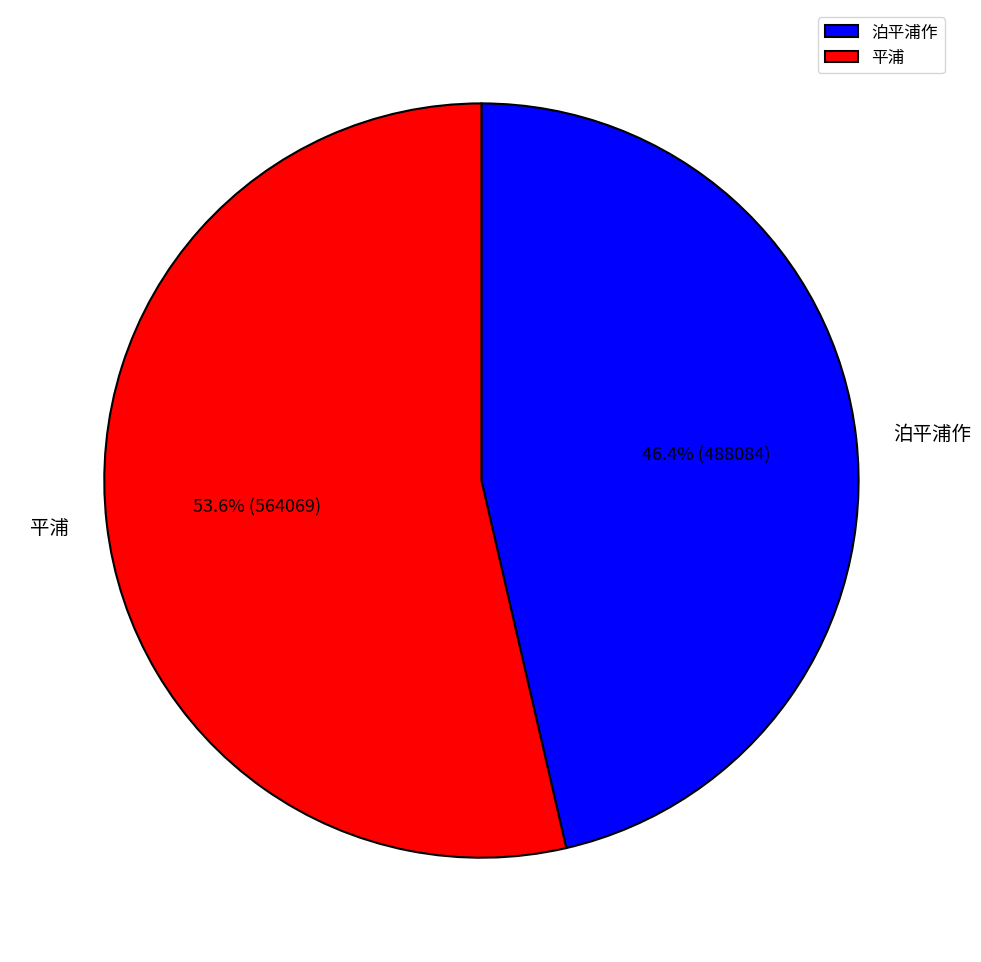

To the nearest percent, what is the difference between the 泊平浦作 and 平浦 slice percentages?

7%